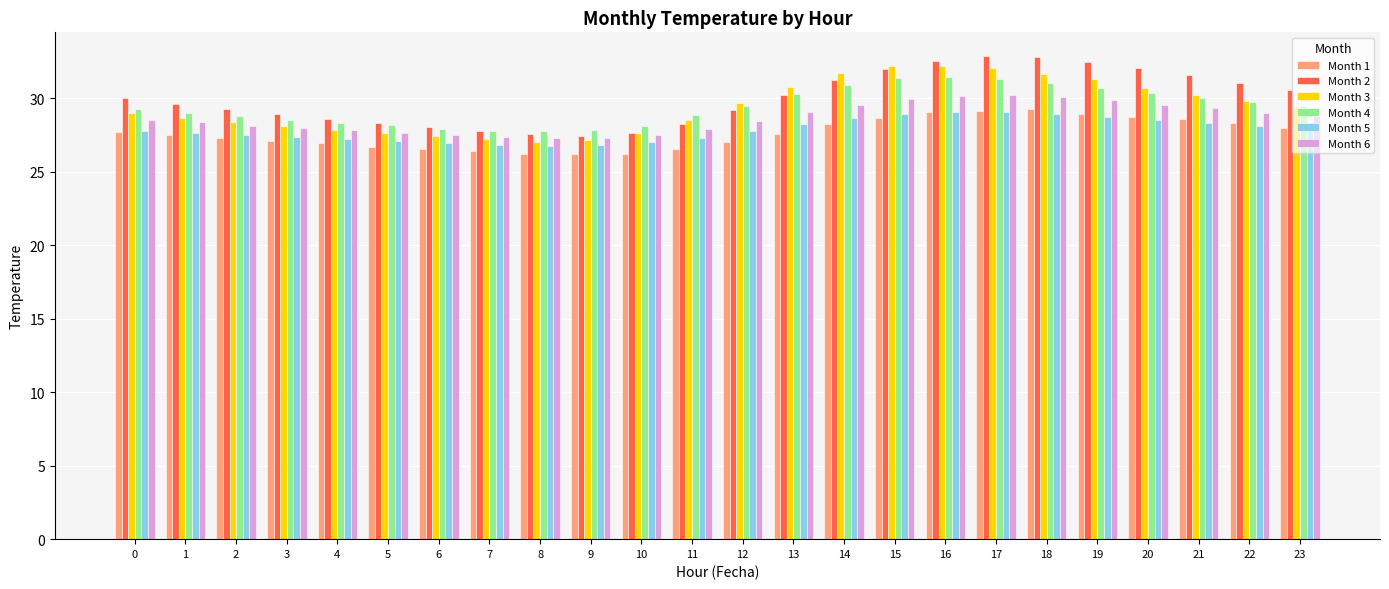

Which series changed the most between 11 and 18?

Month 2